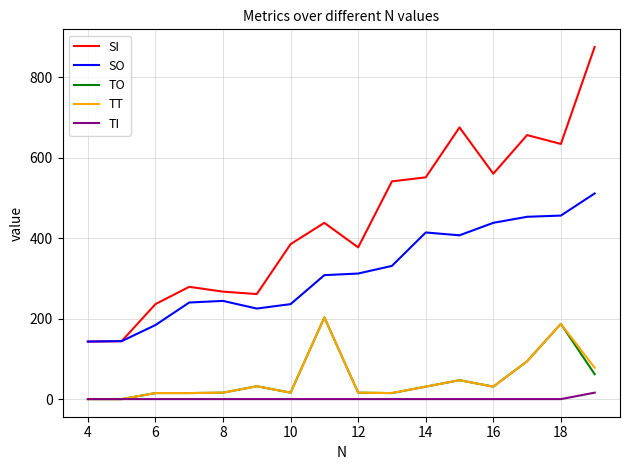

Which series has the widest spread of values?

SI